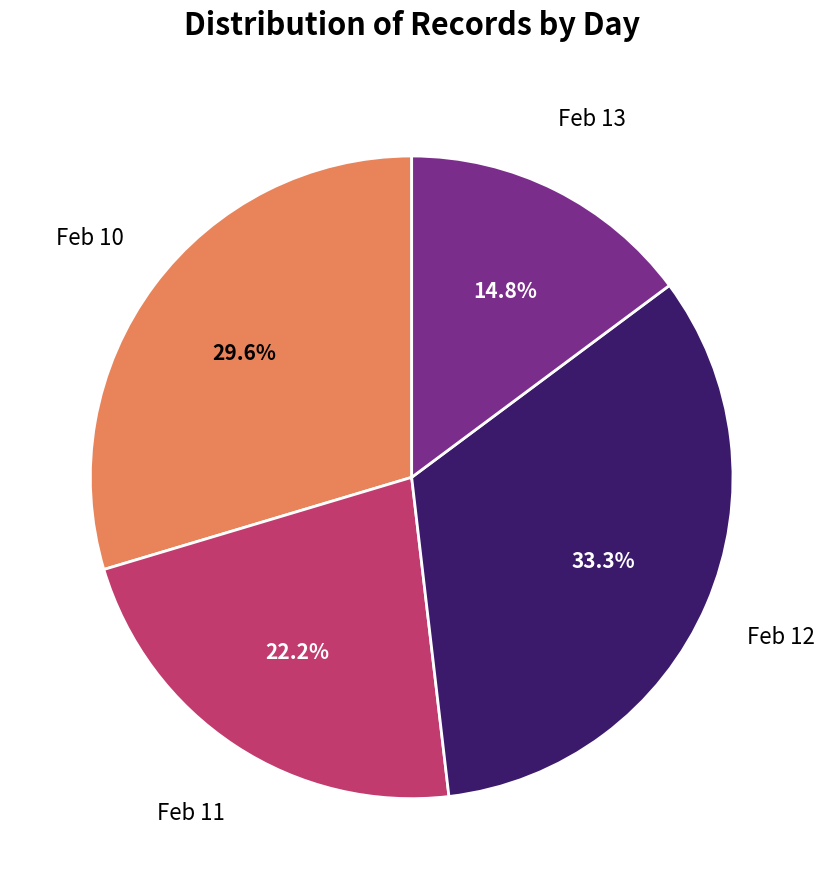

How many segments does this pie chart have?

4